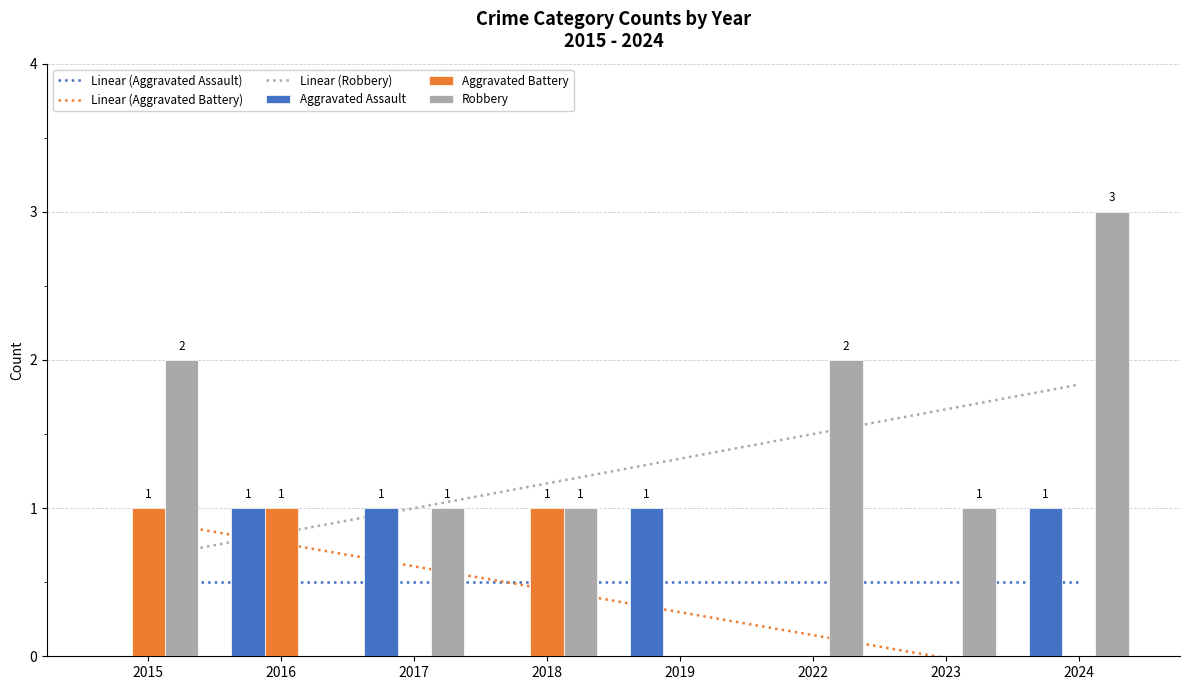

How many groups of bars are there?

8